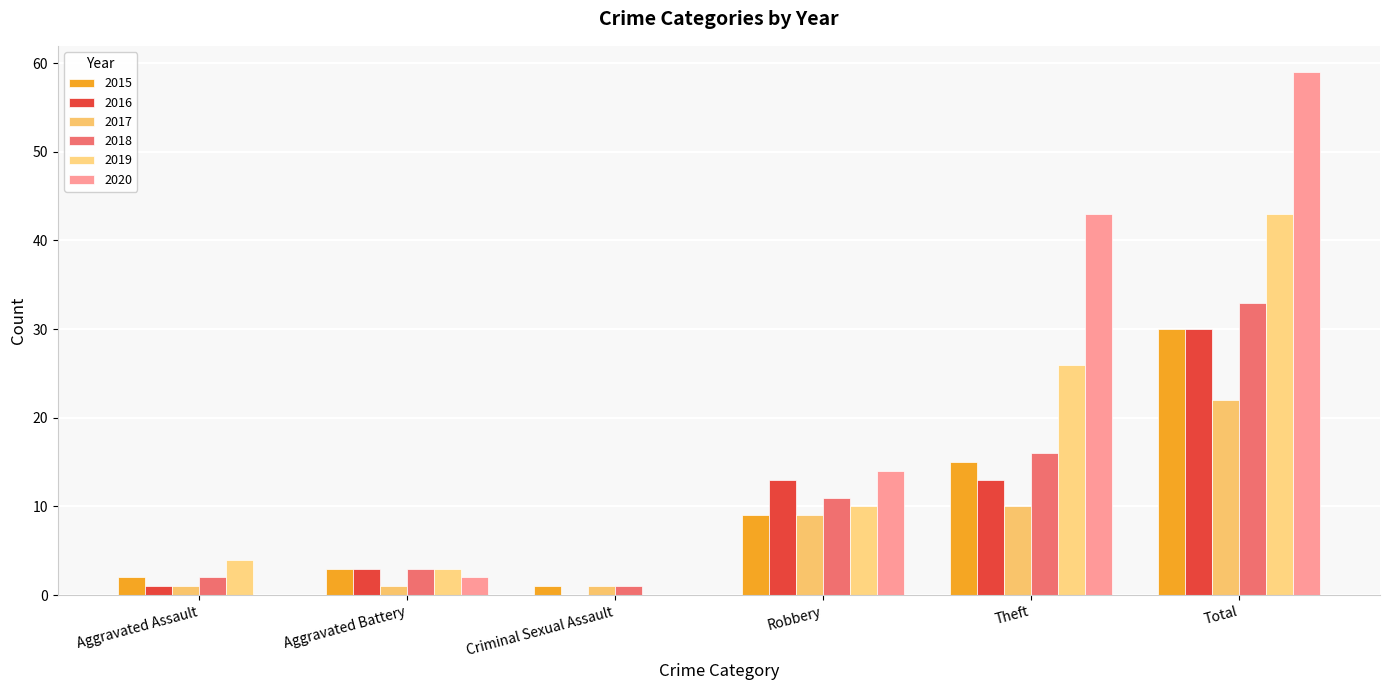

What is the difference between the 2018 values at Aggravated Assault and Theft?

14